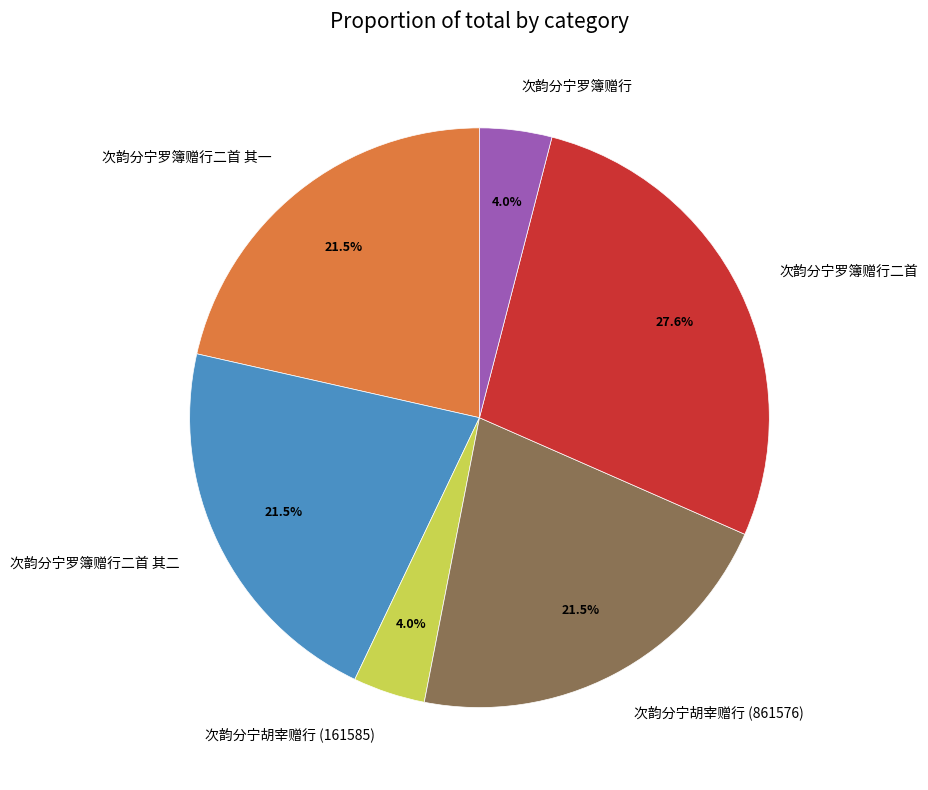

How many slices are in this pie chart?

6